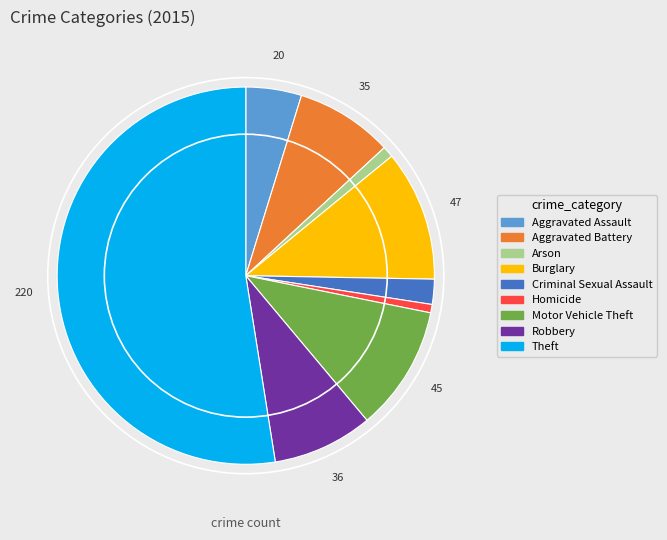

Is the sum of Aggravated Assault and Homicide greater than half?

No